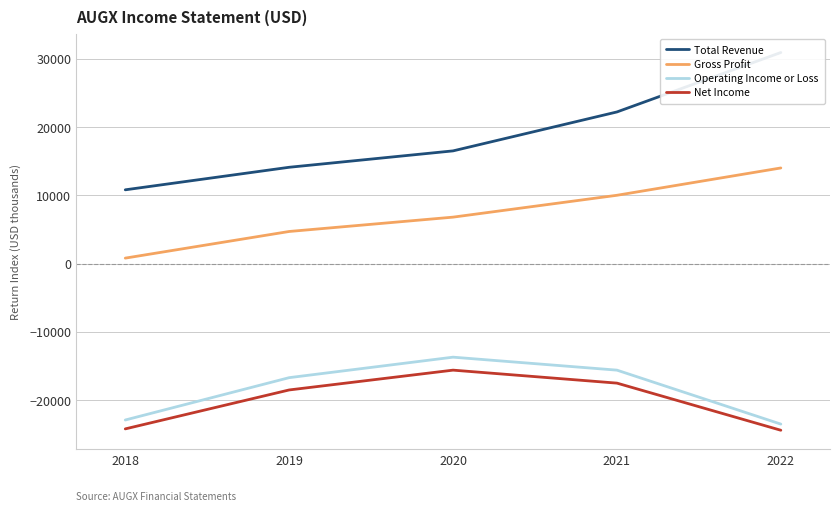

Is the value of Net Income at 2022 greater than the value of Total Revenue at 2019?

No